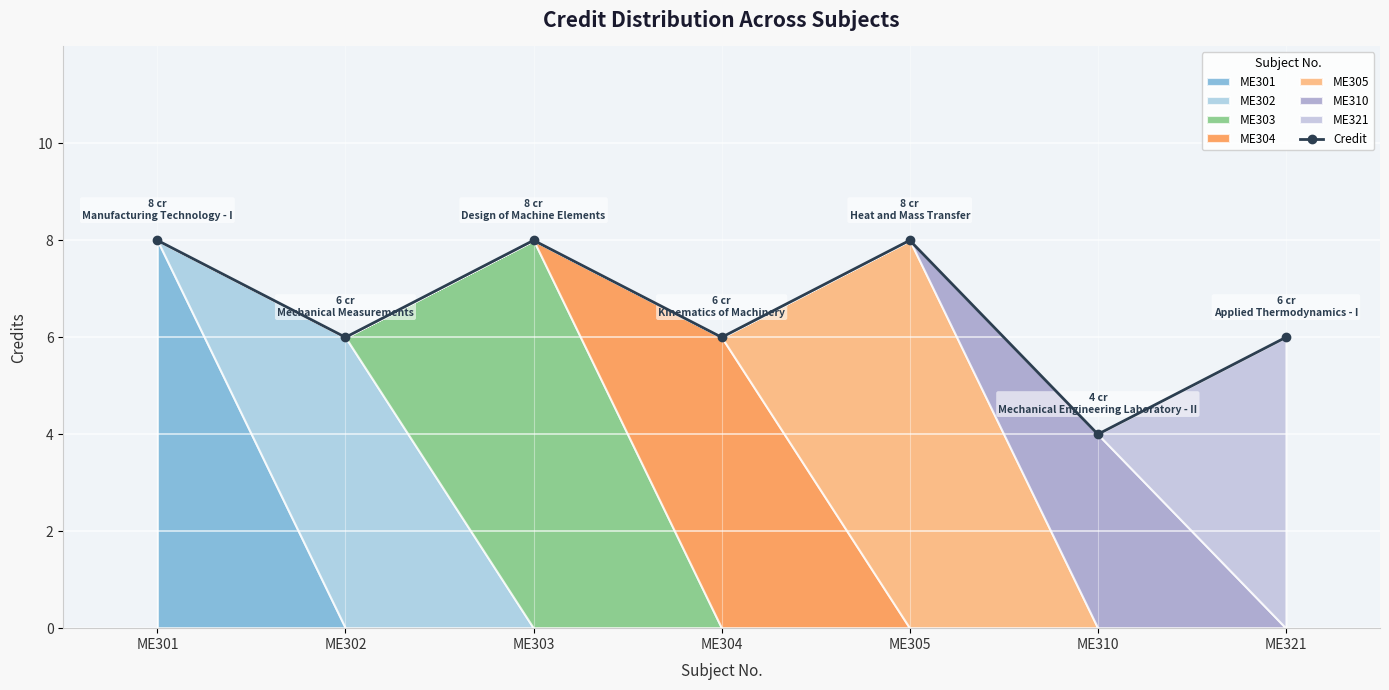

What is the change in value from ME304 to ME305?

+2